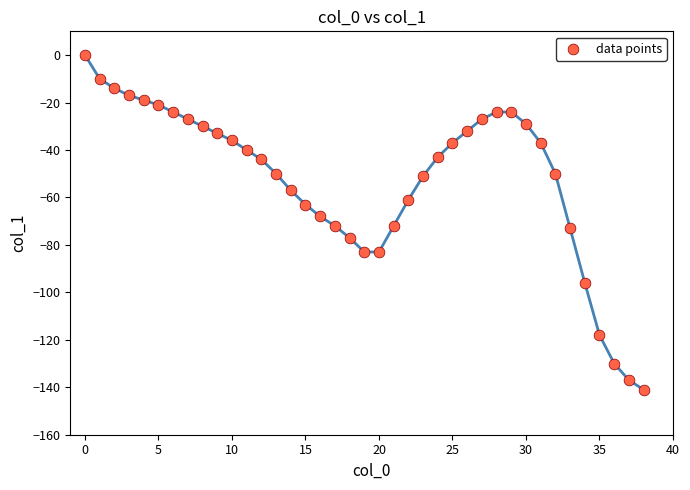

What is the range of Y values (max minus min)?

141